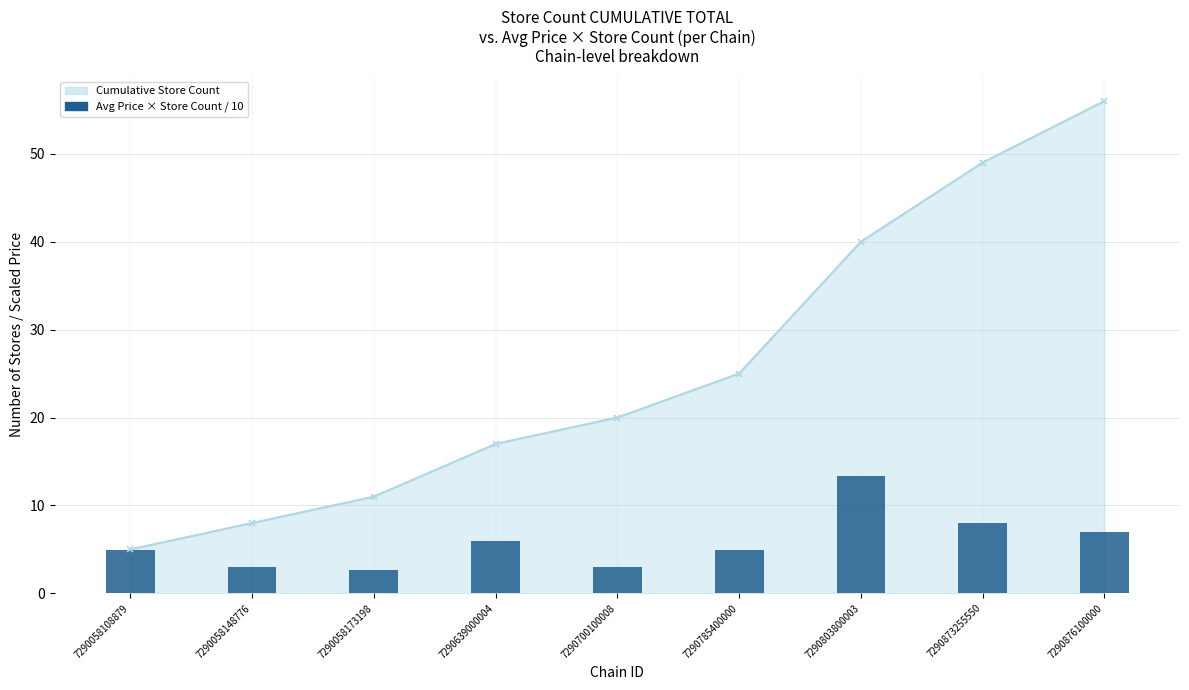

Which label corresponds to the smallest value in the chart?

7290058173198